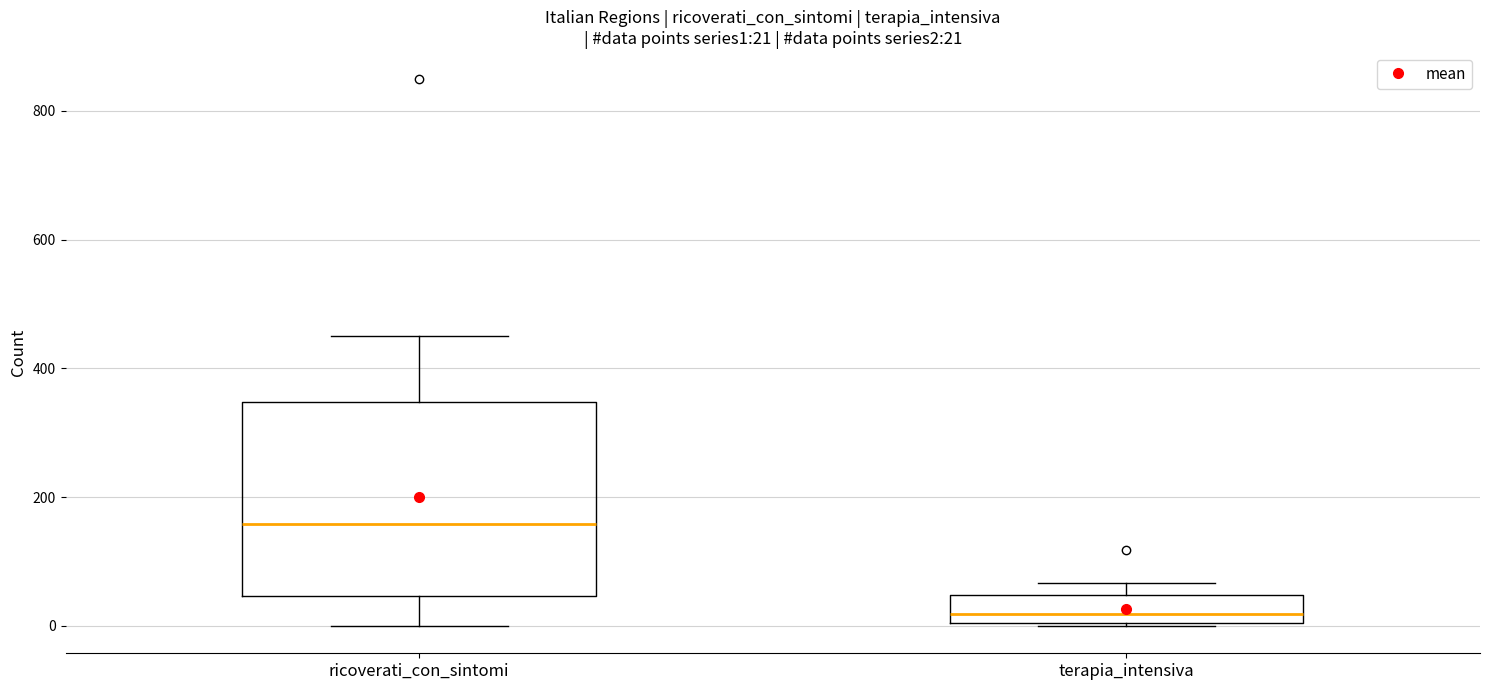

Comparing the boxes themselves (not the whiskers), which one is the tallest?

ricoverati_con_sintomi